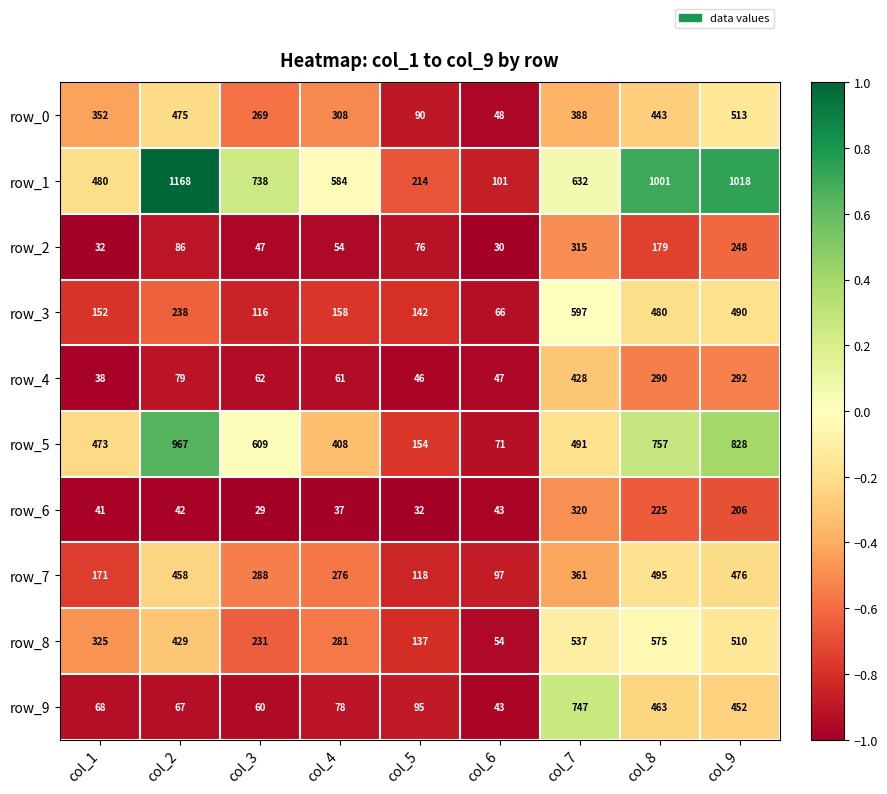

What is the sum of all row_8 values?

3079